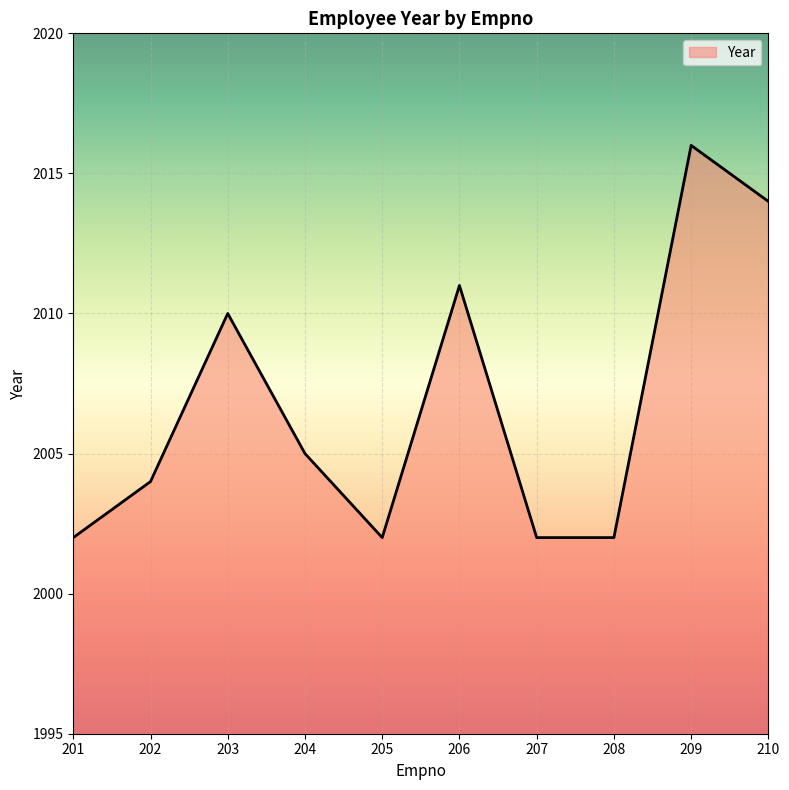

What is the change in value from 203 to 205?

-8